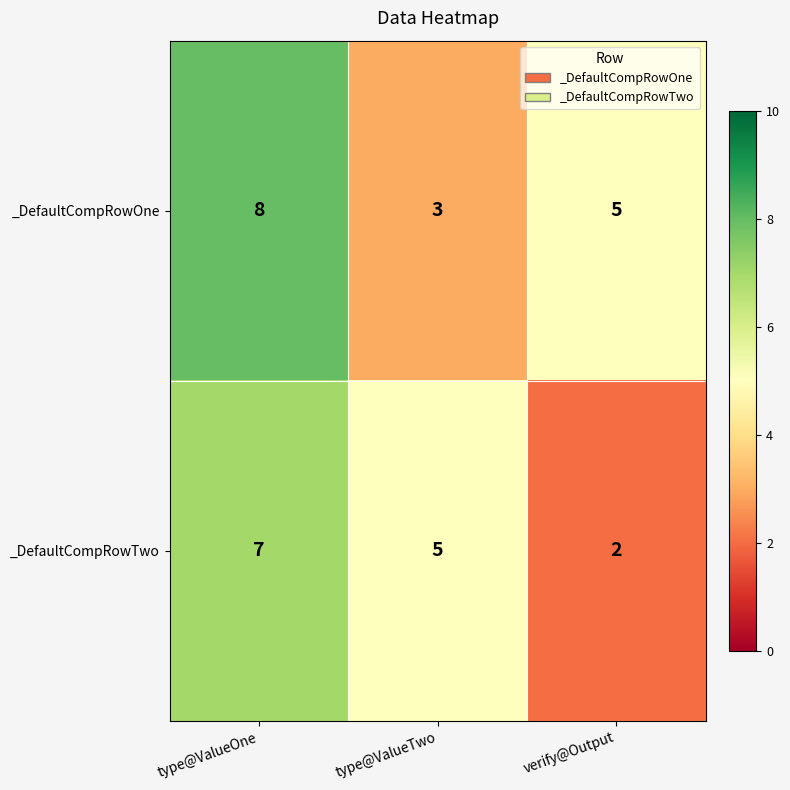

Between type@ValueTwo and verify@Output, which series saw the biggest shift?

_DefaultCompRowTwo